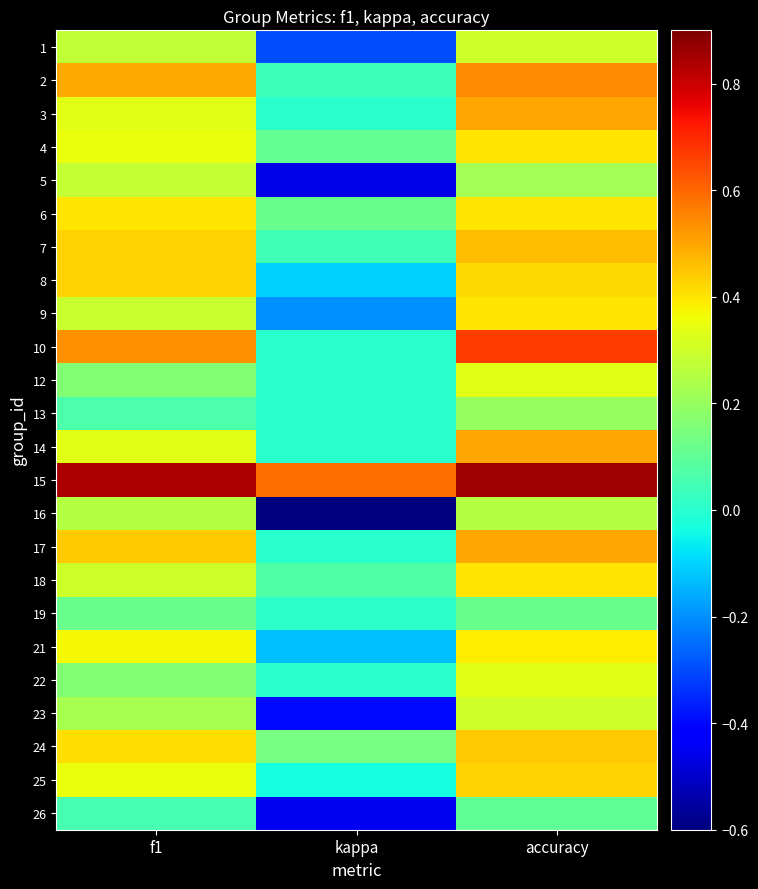

What is the difference between the highest and lowest values at accuracy?

0.8